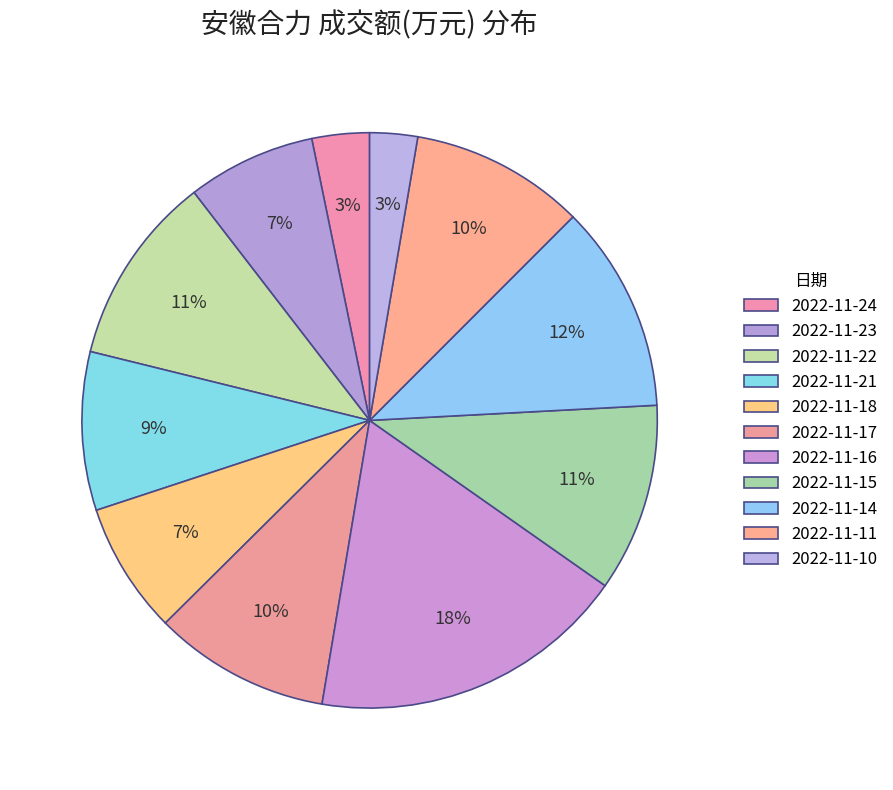

How many segments does this pie chart have?

11